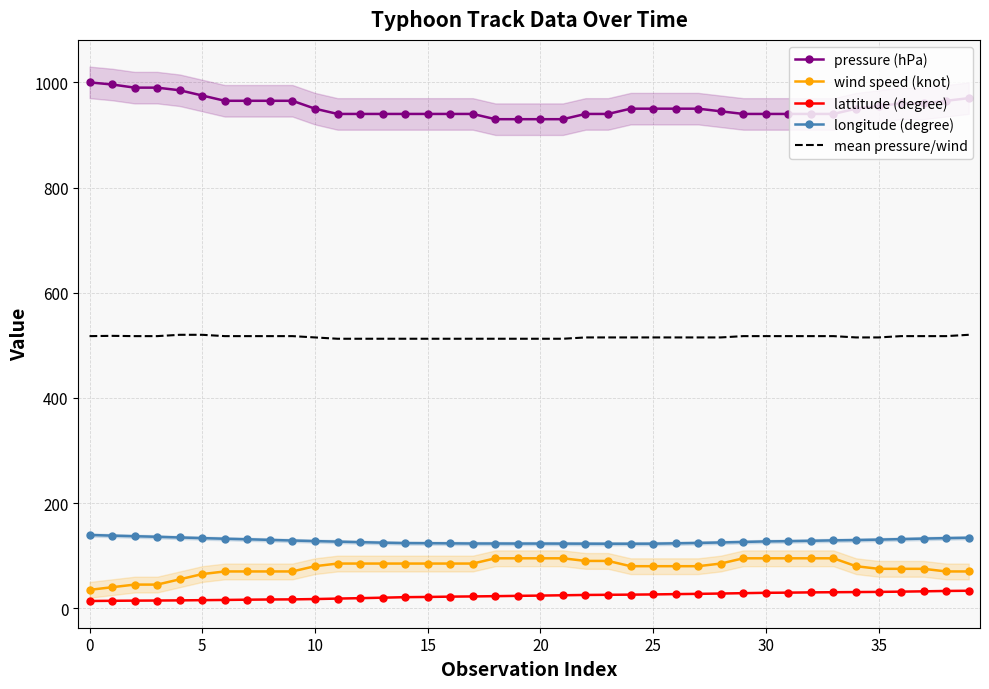

True or false: lattitude (degree) and mean pressure/wind intersect in this chart.

False